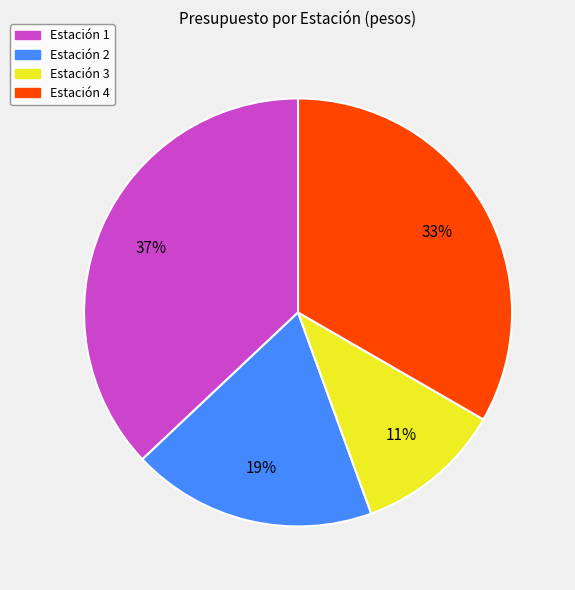

Does any single category account for the majority?

No